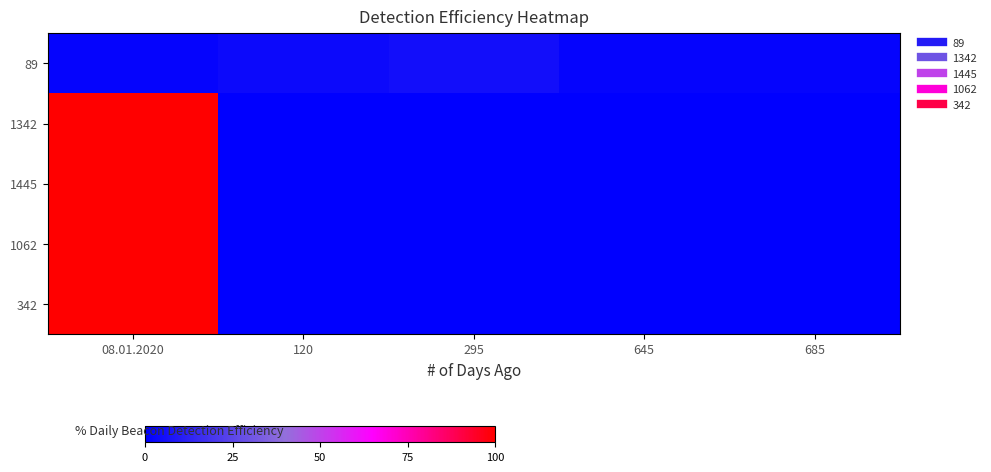

Which series has the largest total across all categories?

1342